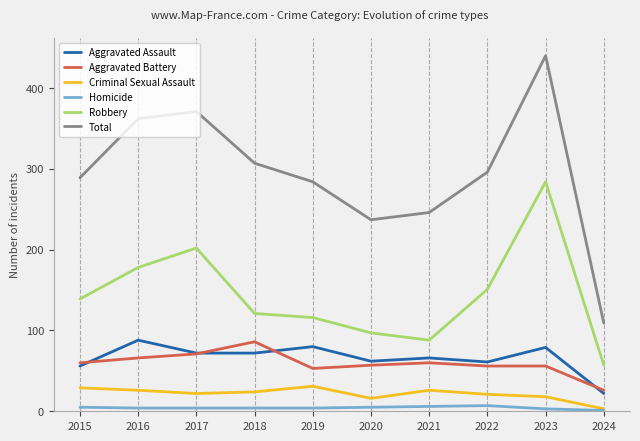

Is the value of Aggravated Battery at 2015 greater than the value of Criminal Sexual Assault at 2018?

Yes